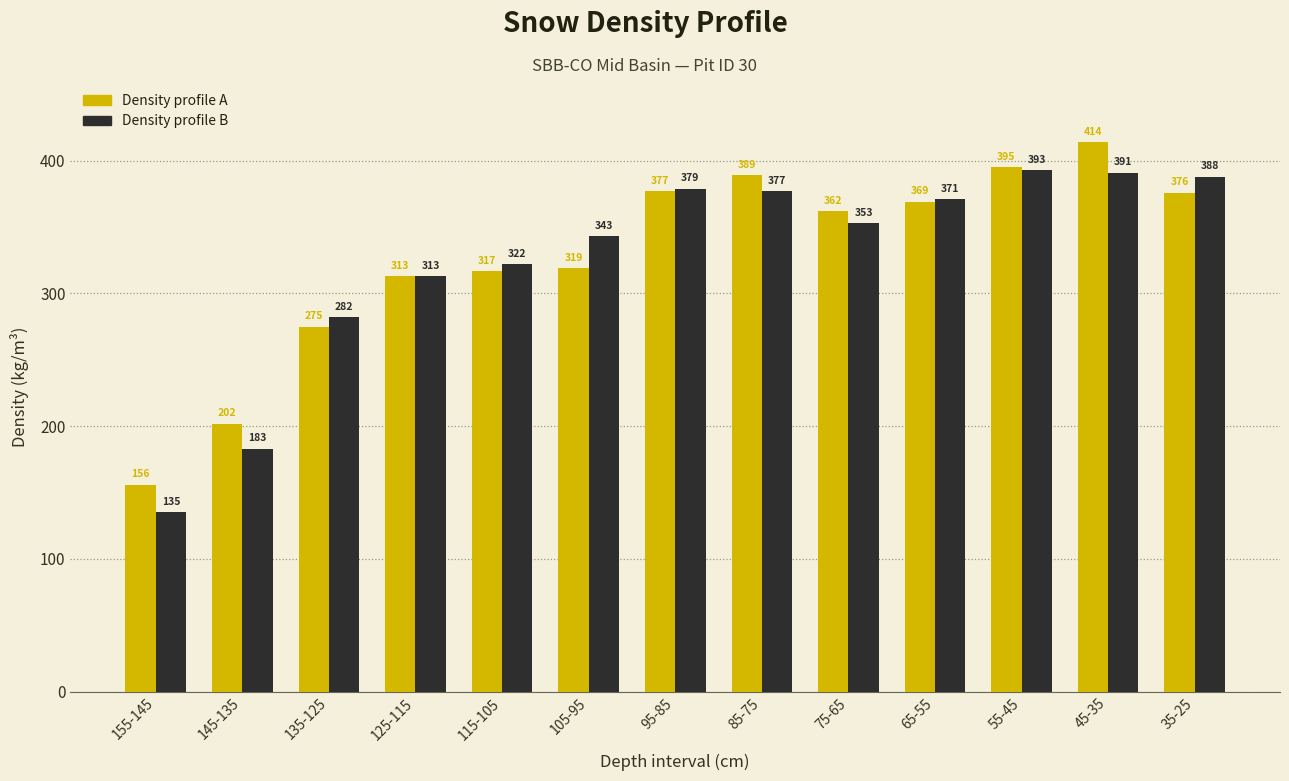

What is the total value across all series at 85-75?

766